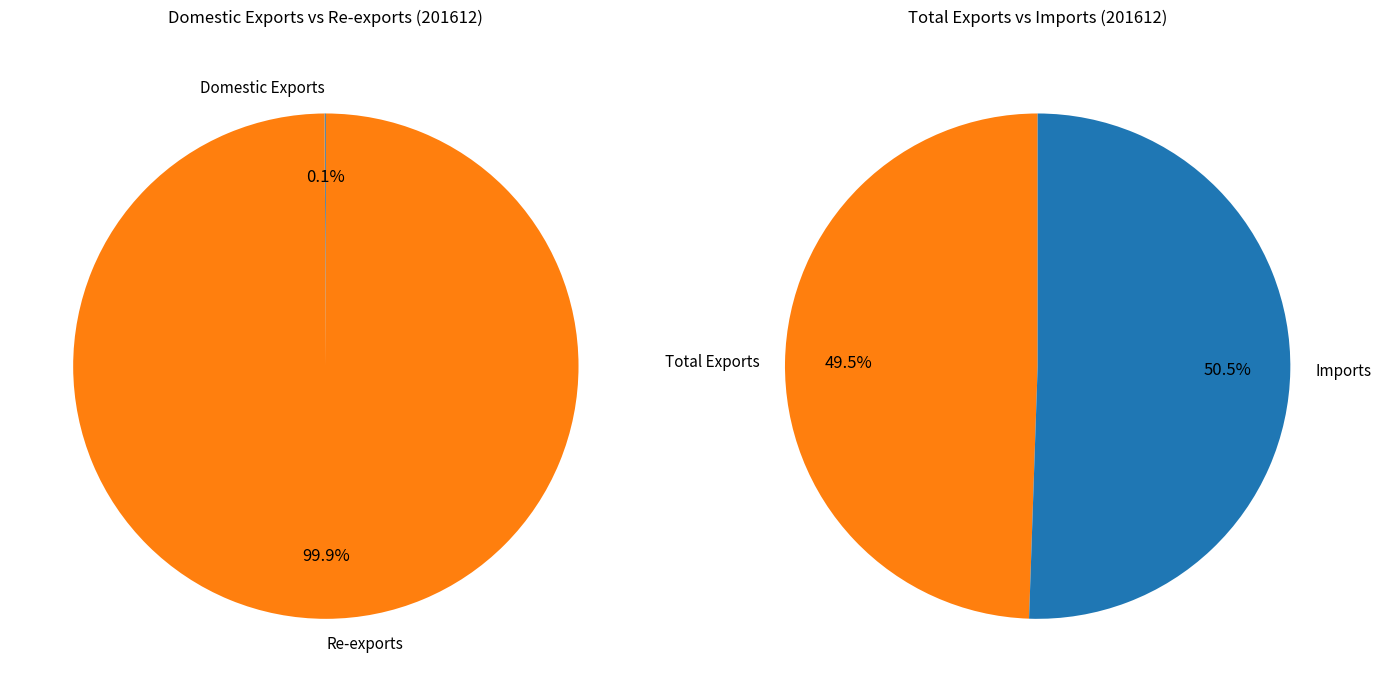

Rank the categories by value from lowest to highest.

Domestic Exports, Re-exports, Imports